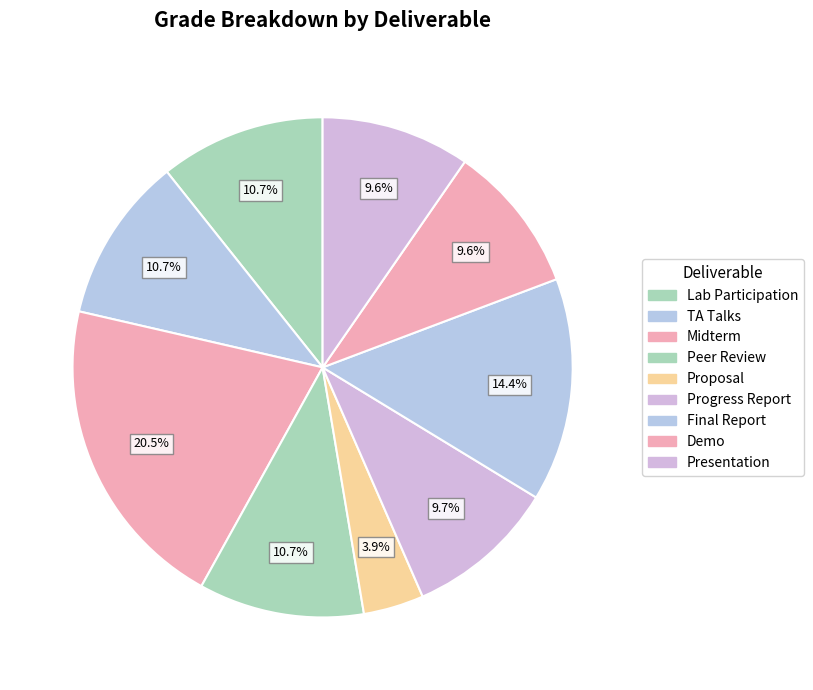

Rank the categories by value from lowest to highest.

Proposal, Demo, Presentation, Progress Report, Lab Participation, TA Talks, Peer Review, Final Report, Midterm